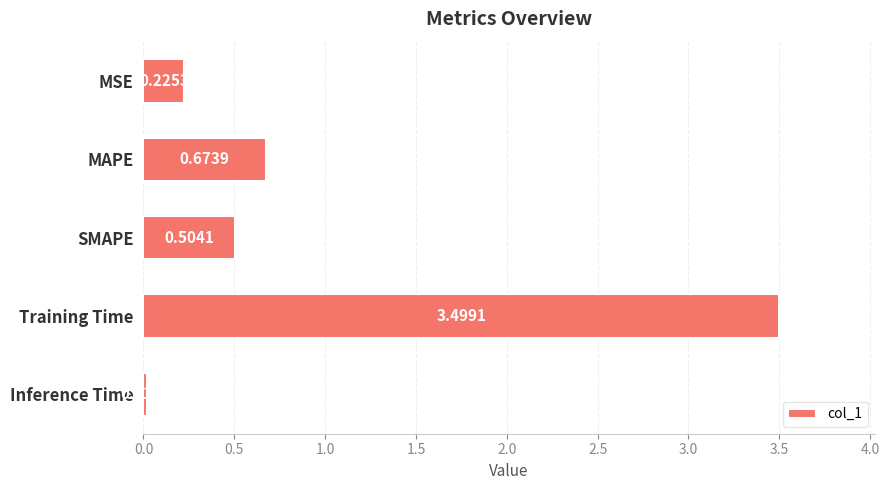

What is the label of the 3rd bar from the bottom?

SMAPE